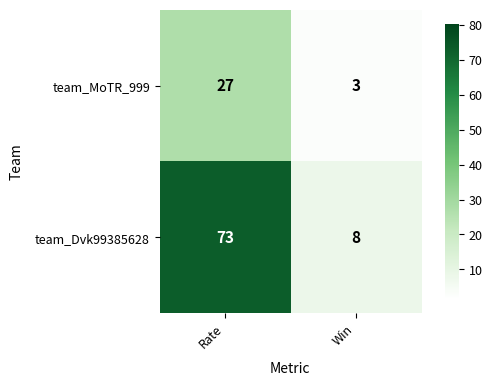

What is the difference between the highest and lowest values at Rate?

46